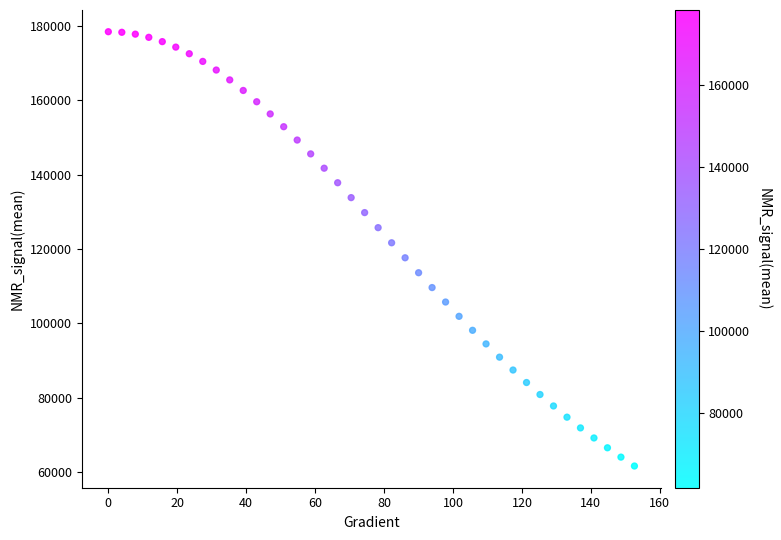

What is the range of Y values (max minus min)?

116739.3